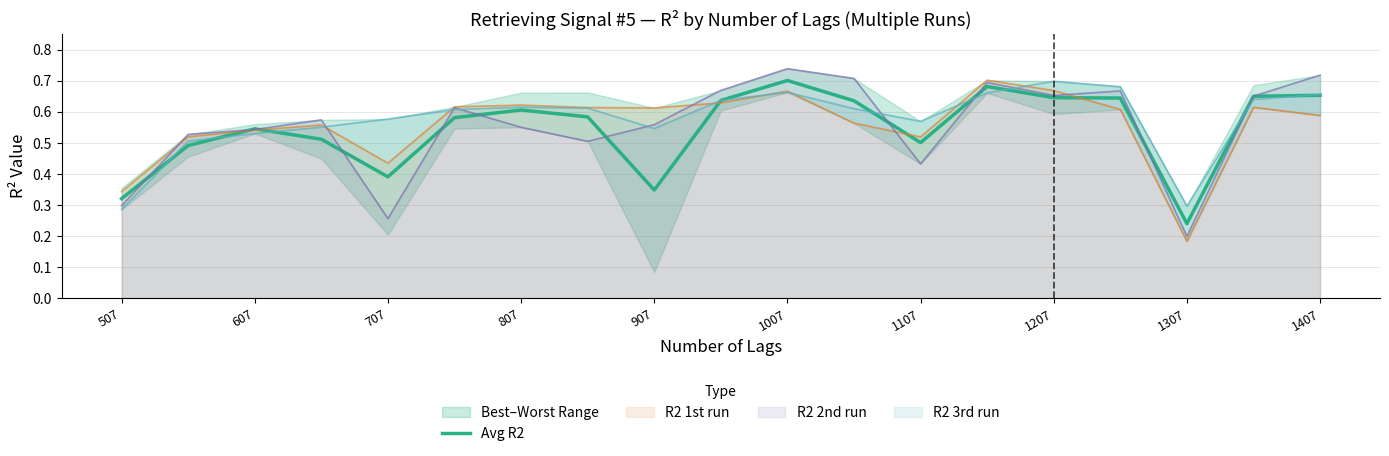

What is the value of the 4th point from the left?

0.5